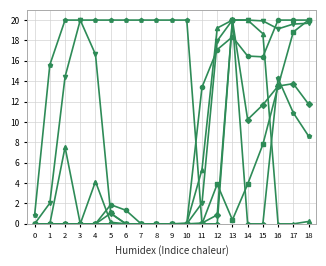

What is the greatest value displayed?

20.0